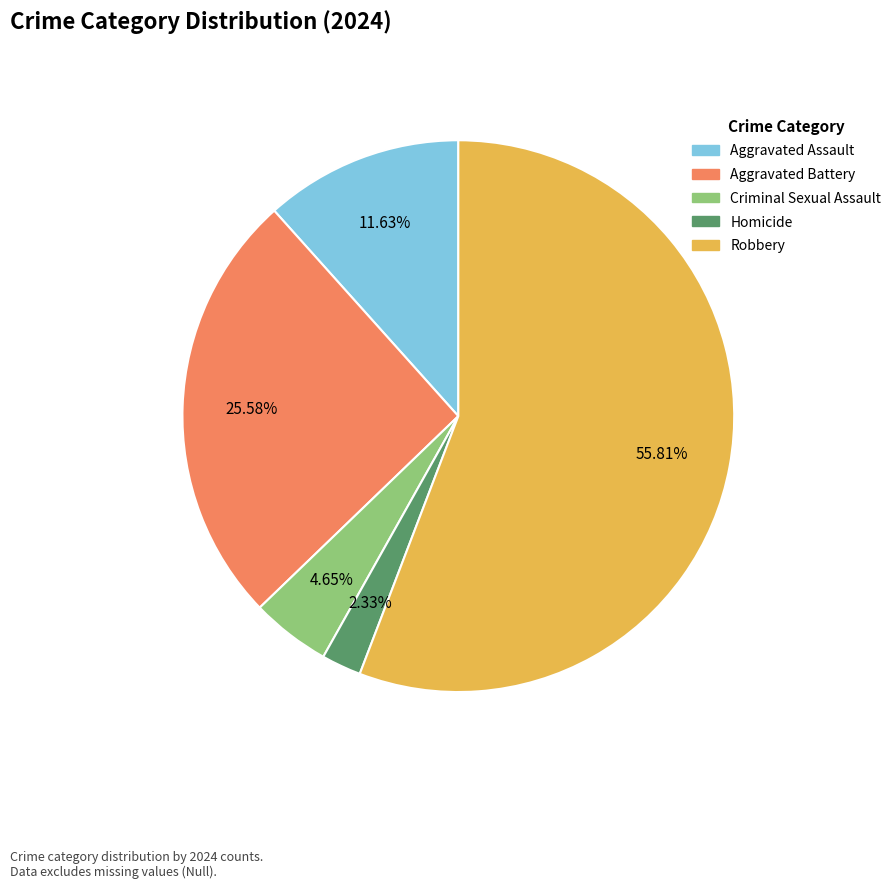

Is it true that Homicide is 2% of the pie?

True